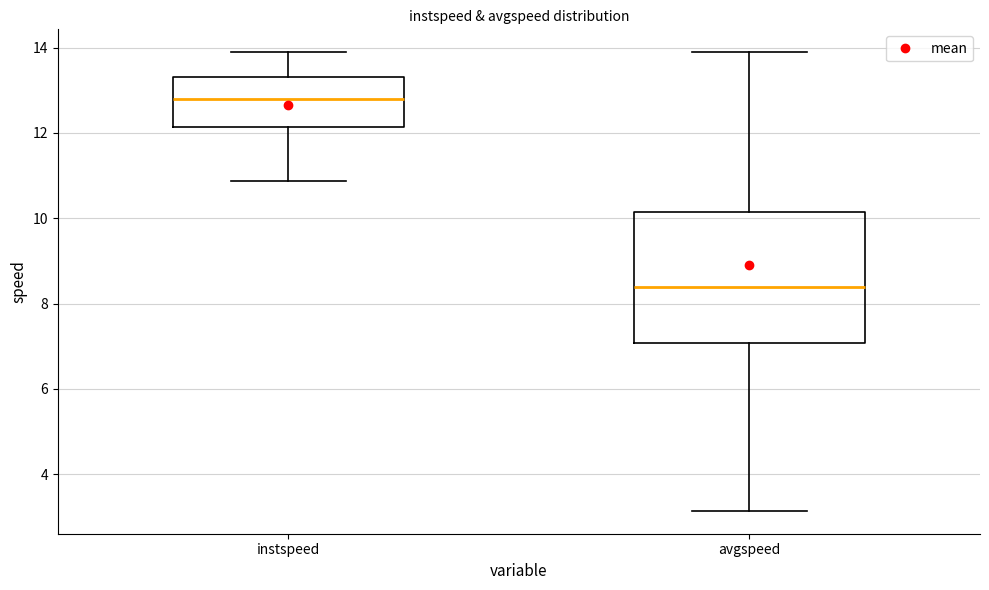

Comparing the boxes themselves (not the whiskers), which one is the tallest?

avgspeed